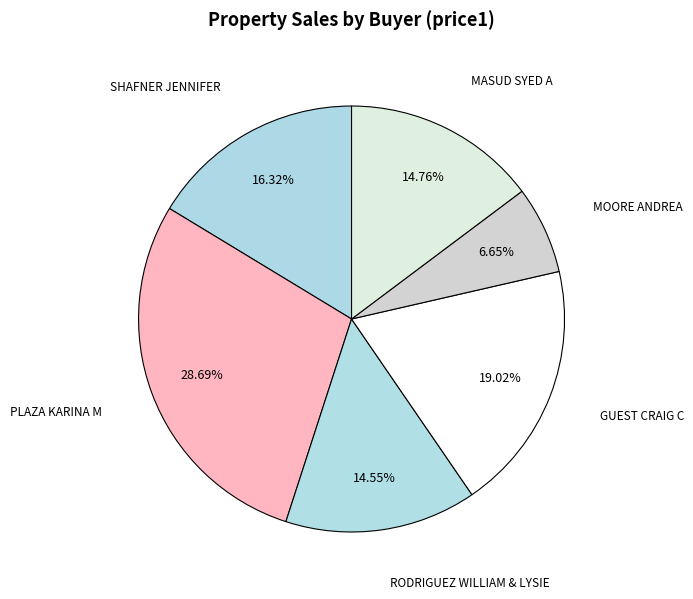

Is there a majority slice in this chart?

No